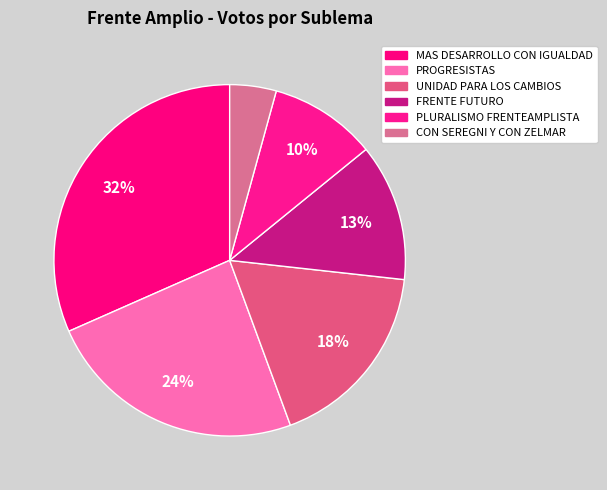

To the nearest percent, what portion does FRENTE FUTURO represent?

13%